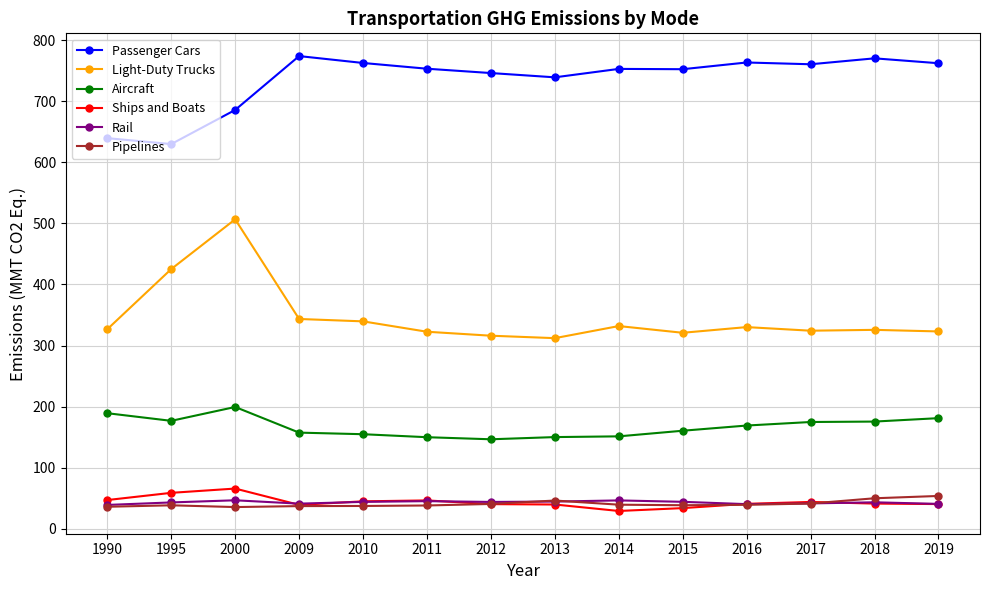

True or false: Pipelines and Aircraft intersect in this chart.

False